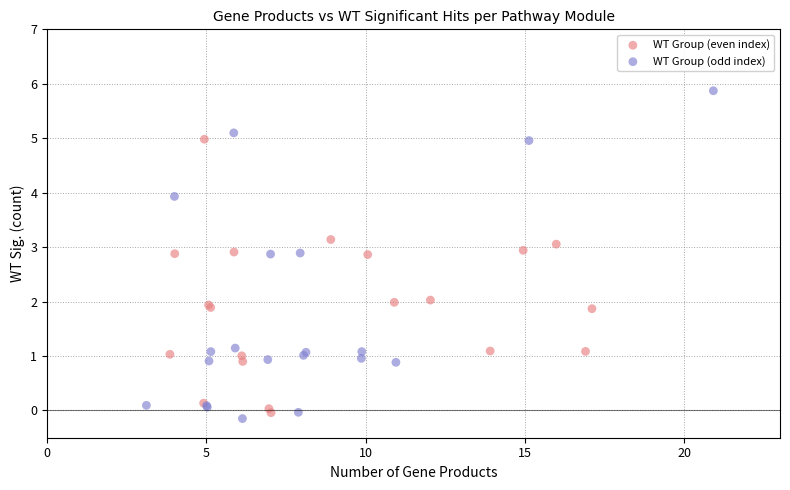

Which series has the widest spread of Y values?

WT Group (odd index)